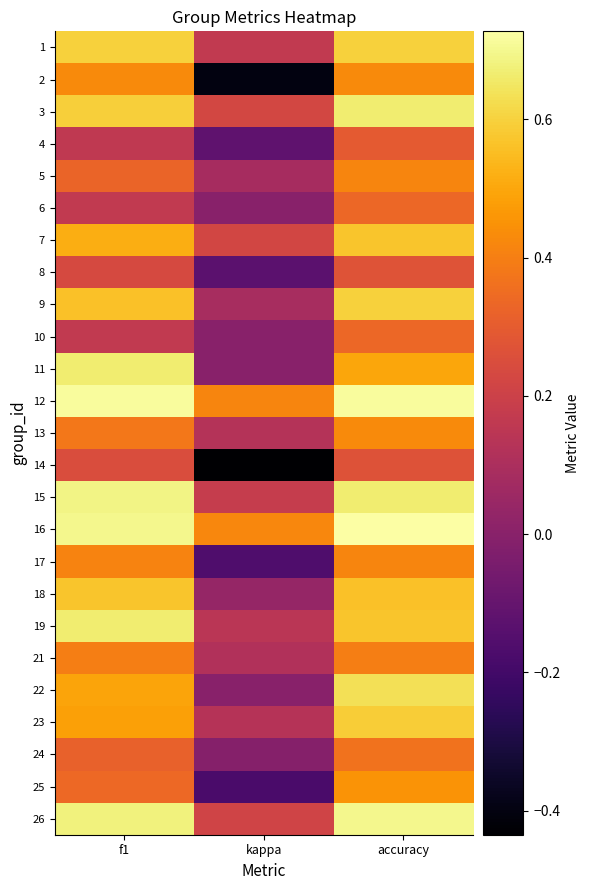

Reading right to left, what are all the values shown in this chart?

1: accuracy=0.6	kappa=0.2	f1=0.6
2: accuracy=0.4	kappa=-0.4	f1=0.4
3: accuracy=0.7	kappa=0.2	f1=0.6
4: accuracy=0.3	kappa=-0.1	f1=0.2
5: accuracy=0.4	kappa=0.1	f1=0.3
6: accuracy=0.3	kappa=0.0	f1=0.2
7: accuracy=0.6	kappa=0.2	f1=0.5
8: accuracy=0.3	kappa=-0.1	f1=0.2
9: accuracy=0.6	kappa=0.1	f1=0.6
10: accuracy=0.3	kappa=0.0	f1=0.2
11: accuracy=0.5	kappa=0.0	f1=0.7
12: accuracy=0.7	kappa=0.4	f1=0.7
13: accuracy=0.4	kappa=0.1	f1=0.4
14: accuracy=0.3	kappa=-0.4	f1=0.2
15: accuracy=0.7	kappa=0.2	f1=0.7
16: accuracy=0.7	kappa=0.4	f1=0.7
17: accuracy=0.4	kappa=-0.2	f1=0.4
18: accuracy=0.6	kappa=0.0	f1=0.6
19: accuracy=0.6	kappa=0.1	f1=0.7
21: accuracy=0.4	kappa=0.1	f1=0.4
22: accuracy=0.6	kappa=0.0	f1=0.5
23: accuracy=0.6	kappa=0.1	f1=0.5
24: accuracy=0.4	kappa=-0.0	f1=0.3
25: accuracy=0.5	kappa=-0.2	f1=0.3
26: accuracy=0.7	kappa=0.2	f1=0.7